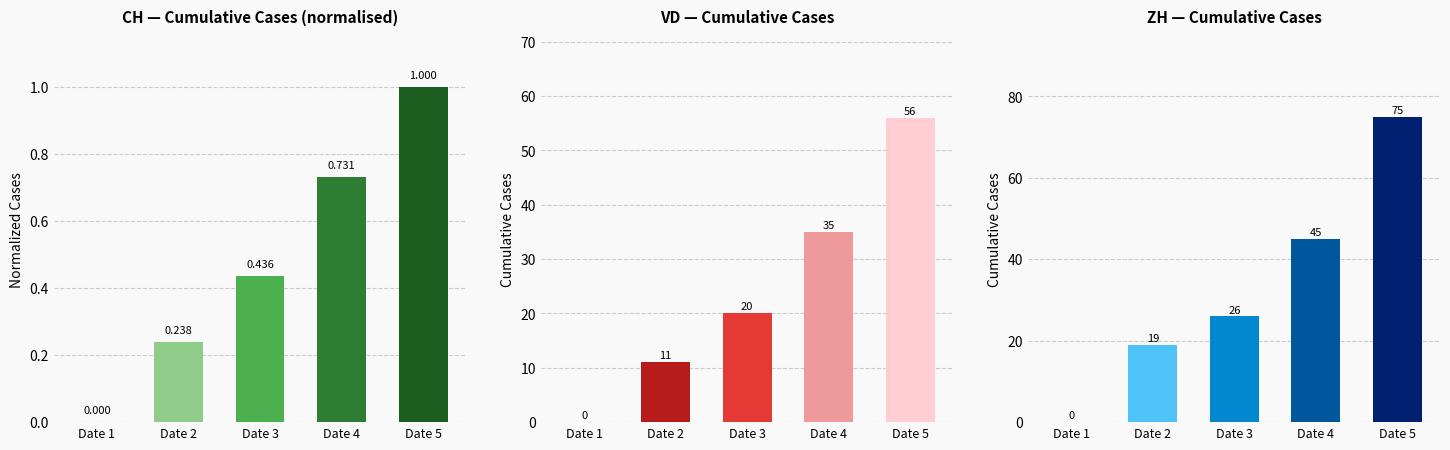

True or false: CH has a value of 0.7 at Date 3.

False